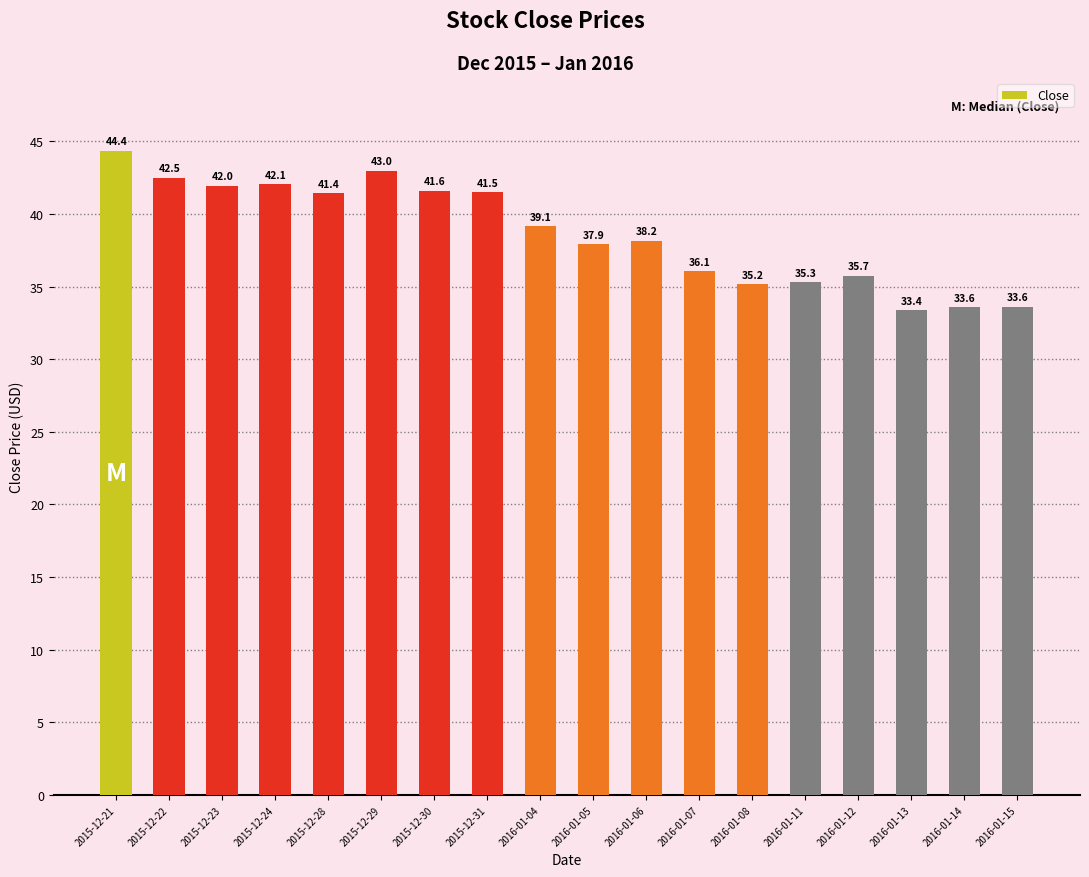

The value at 2016-01-13 is 8.3. True or false?

False